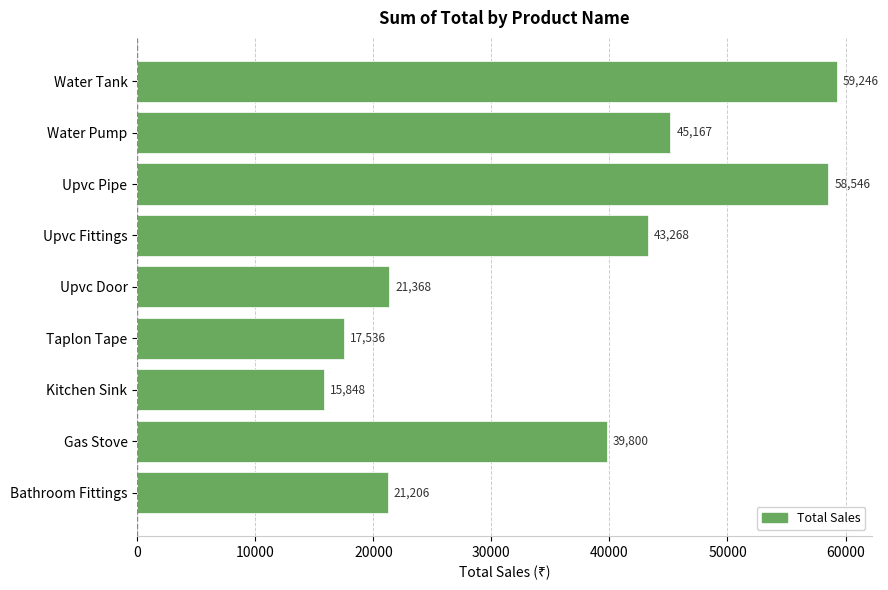

How many values are below 39800?

4